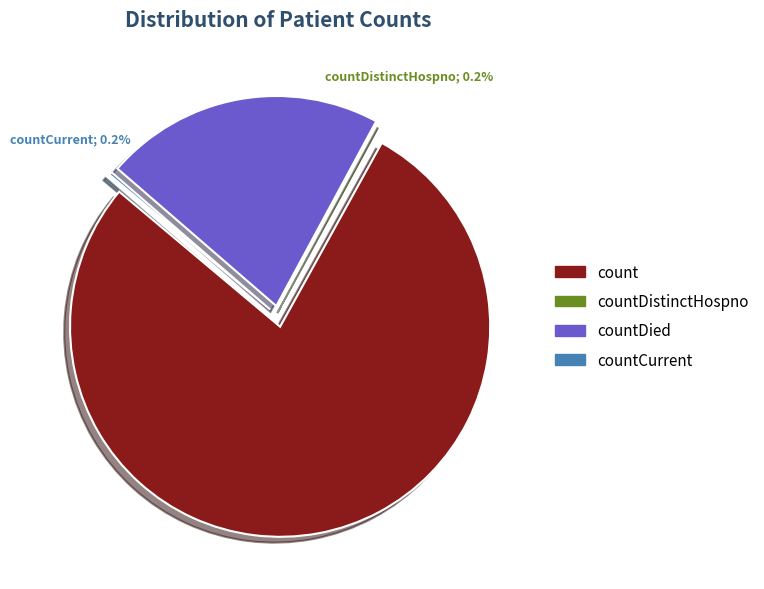

How many slices are in this pie chart?

4